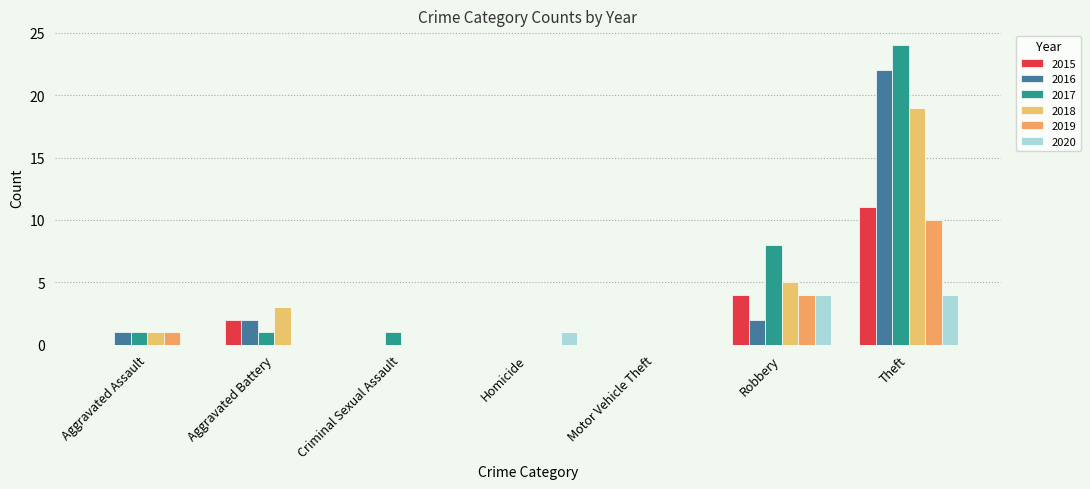

How many series are shown in this chart?

6